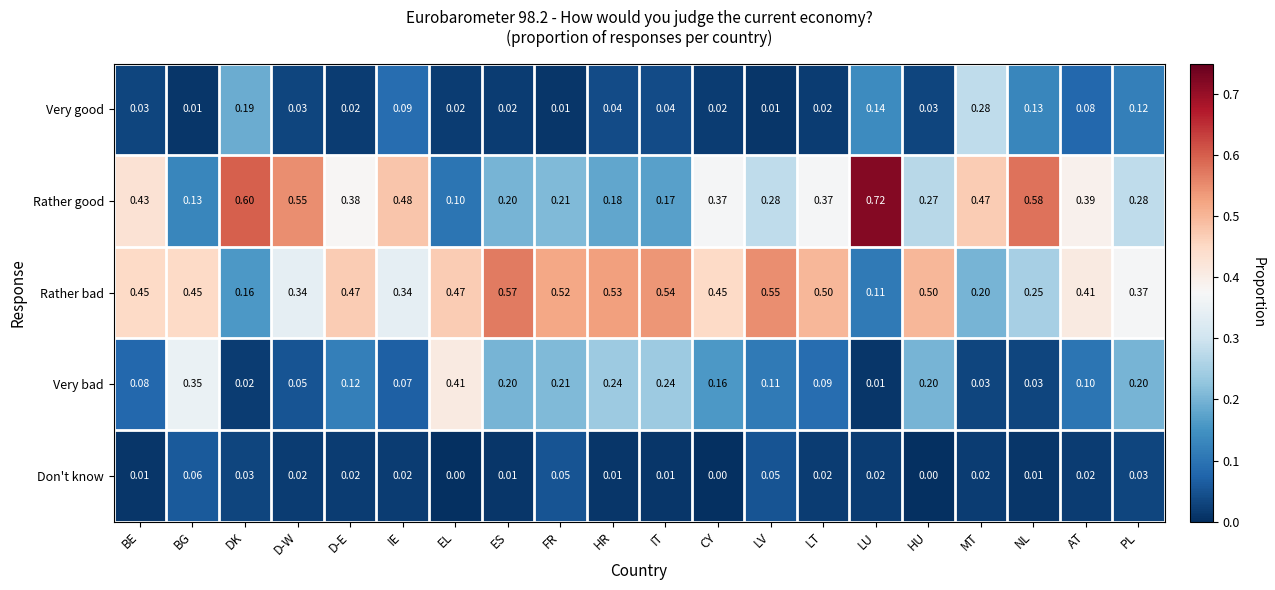

Is the value of Don't know at NL greater than the value of Rather bad at IT?

No